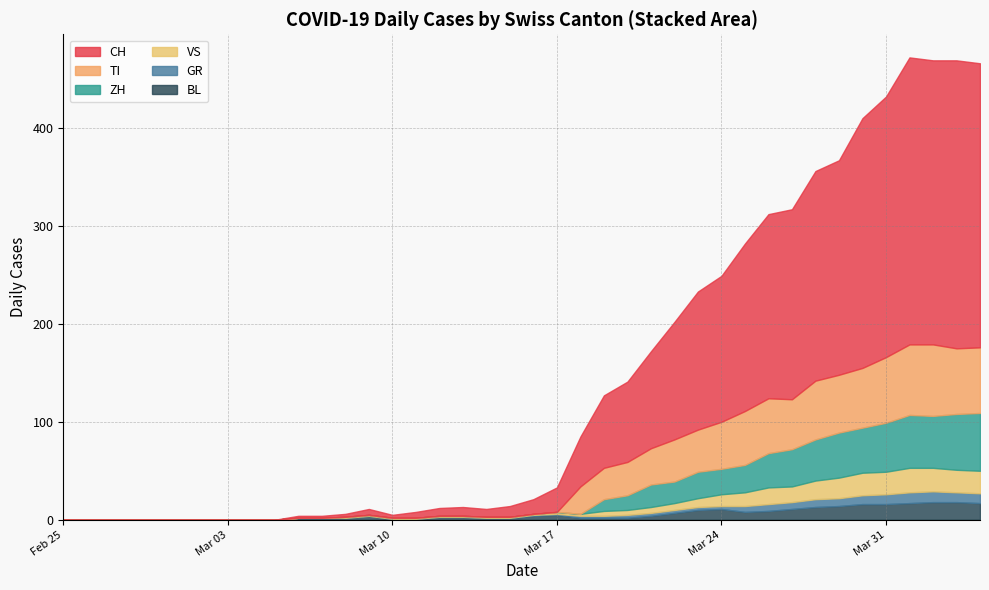

True or false: CH has a value of -177 at 2020-02-25.

False